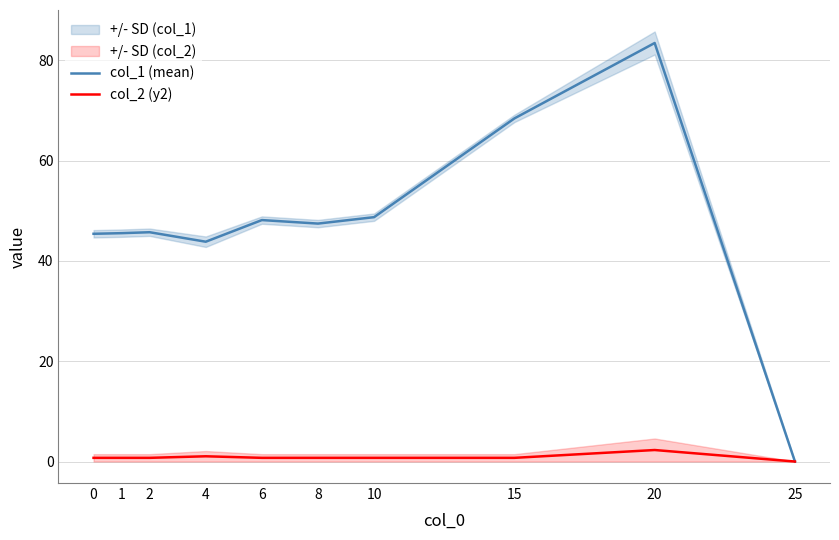

List the labels in order of col_2 (y2) value, smallest first.

25, 0, 1, 2, 6, 8, 10, 15, 4, 20